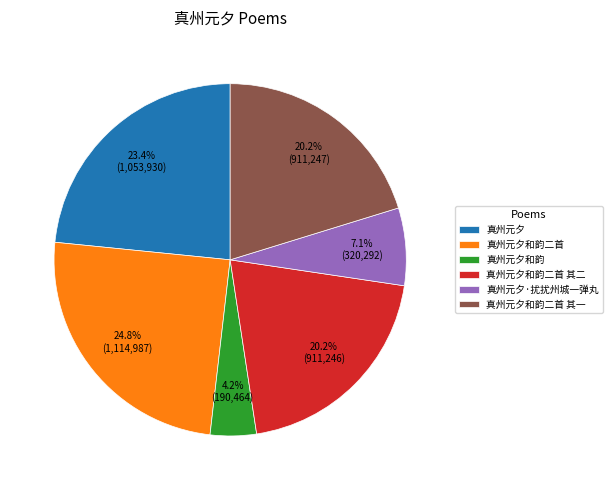

Does any single category account for the majority?

No